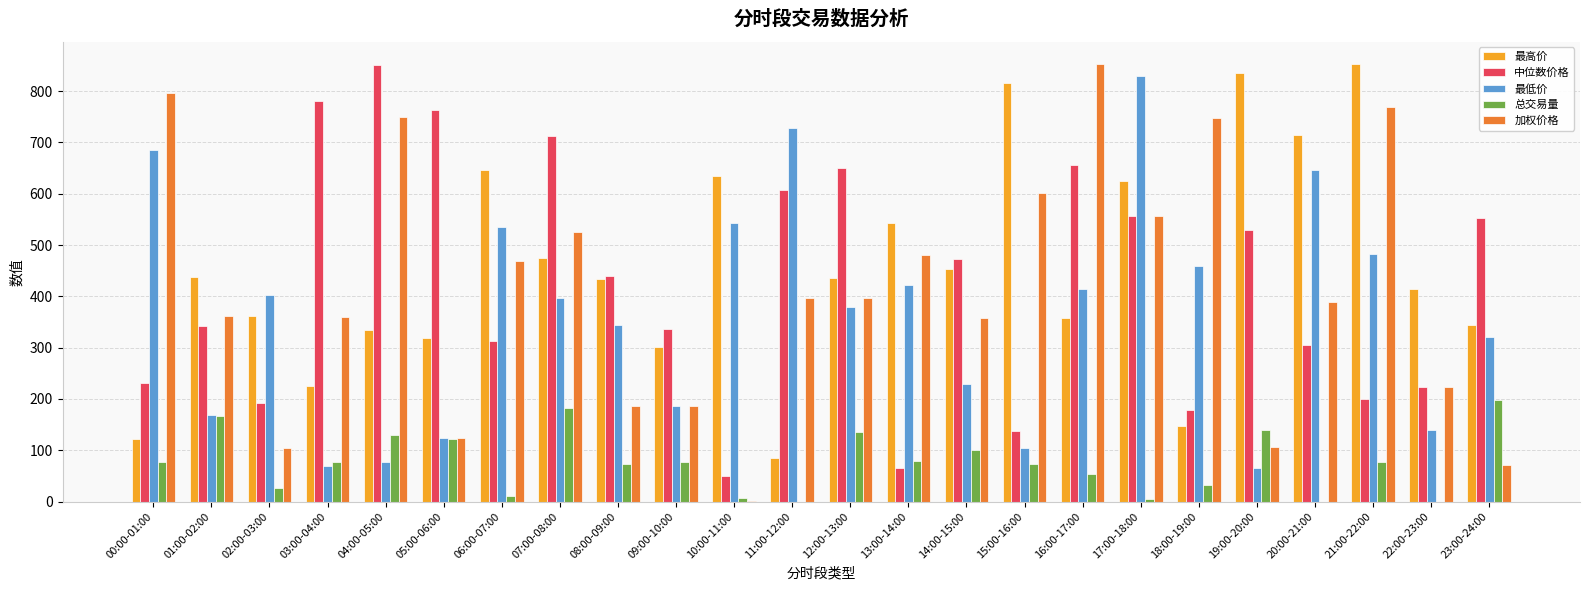

Which series changed the most between 00:00-01:00 and 13:00-14:00?

最高价